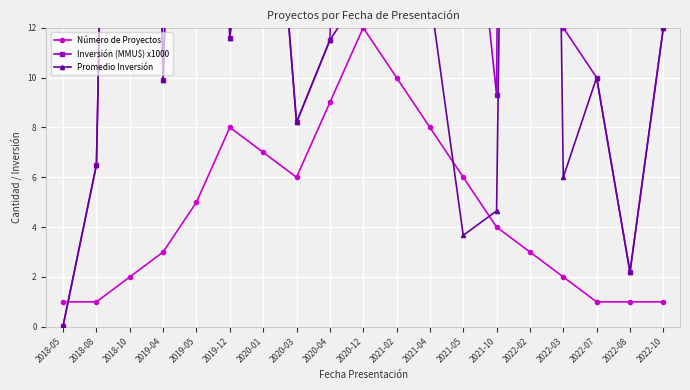

Rank the series at 2021-02 from highest to lowest value.

Inversión (MMU$) x1000, Promedio Inversión, Número de Proyectos